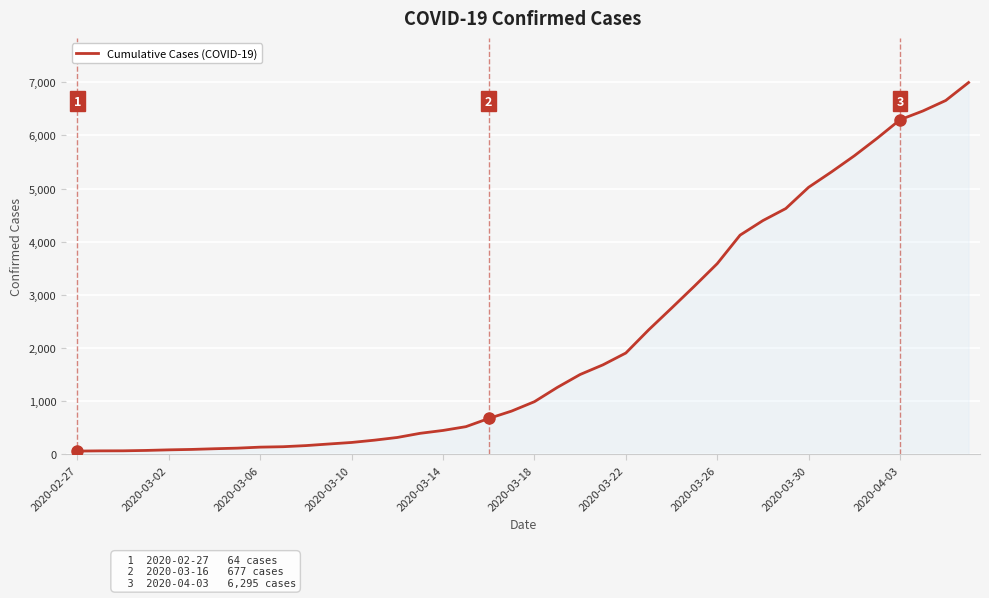

Does the chart have visible grid lines?

Yes